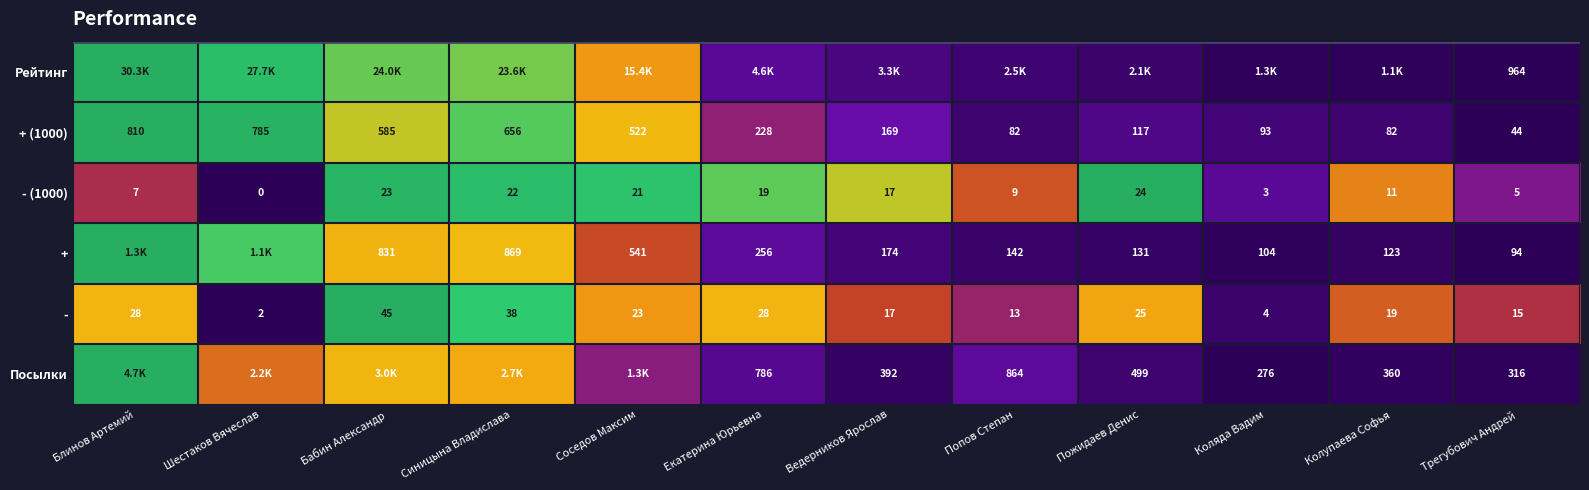

At how many categories does at least one series exceed 0?

12